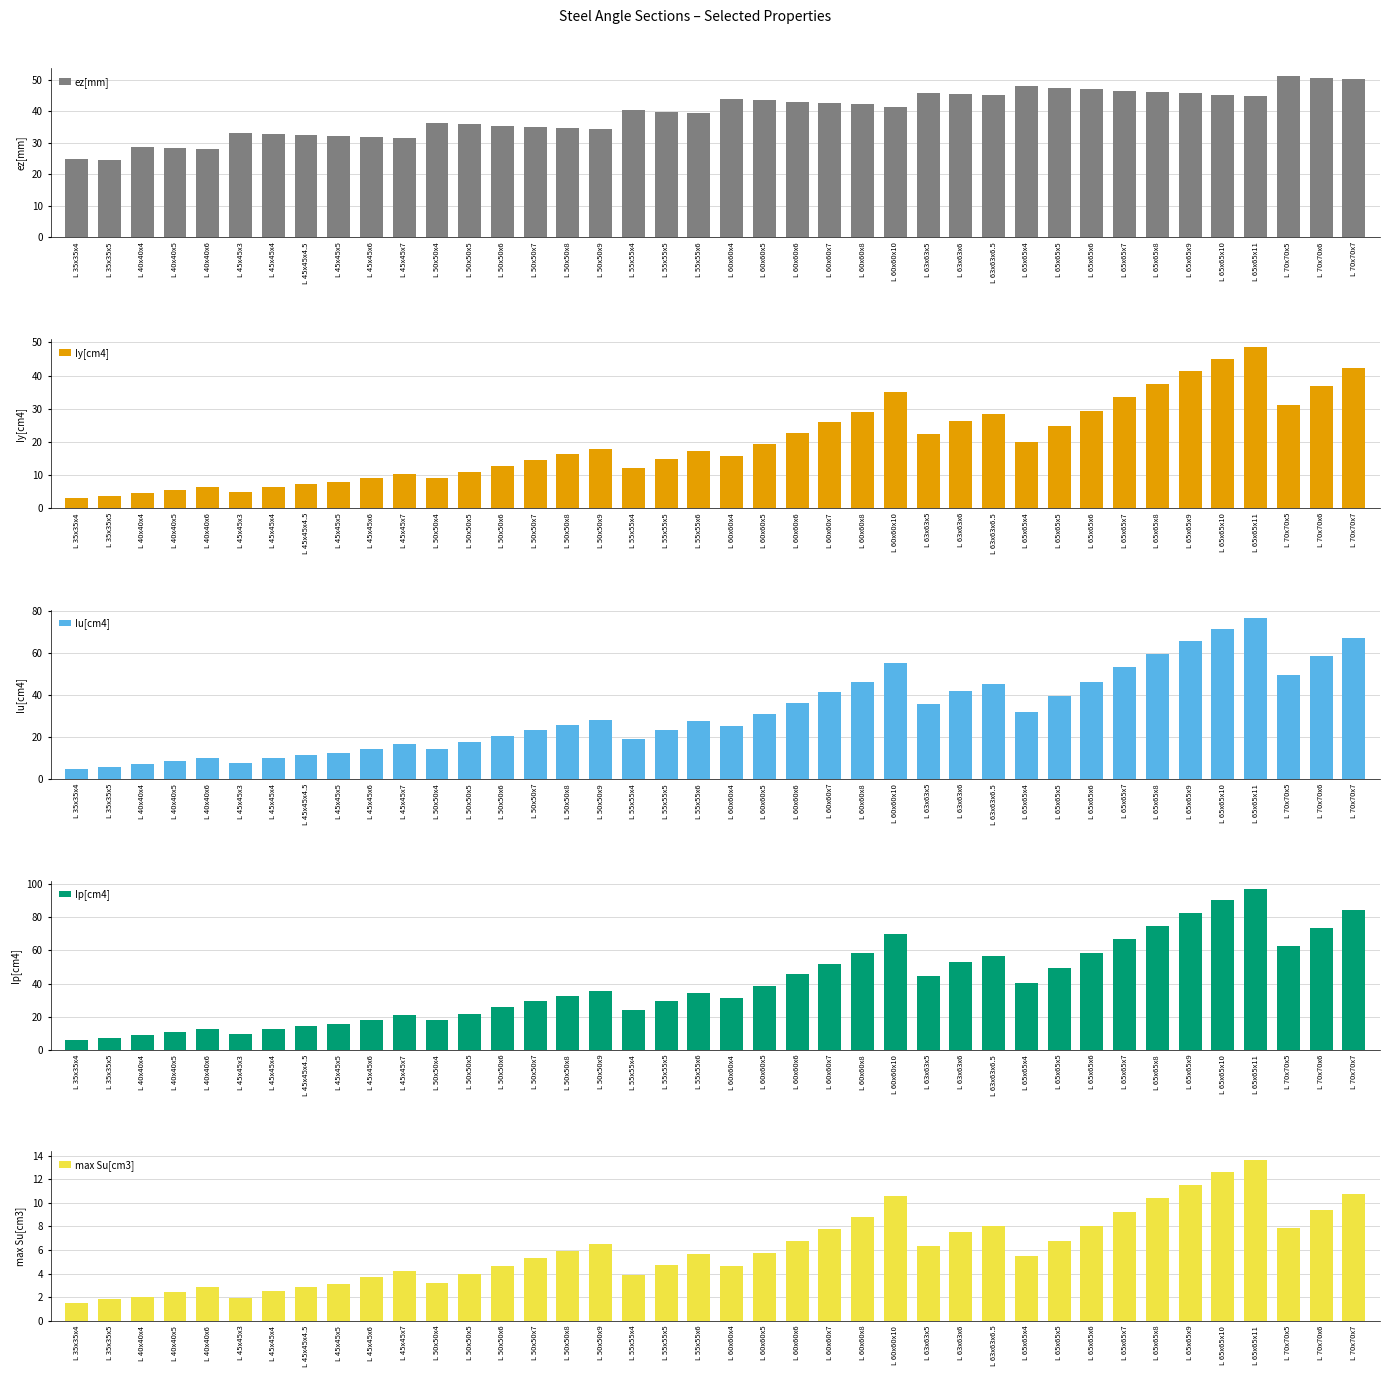

The Iu[cm4] series shows 8.9 at L 35x35x5. True or false?

False